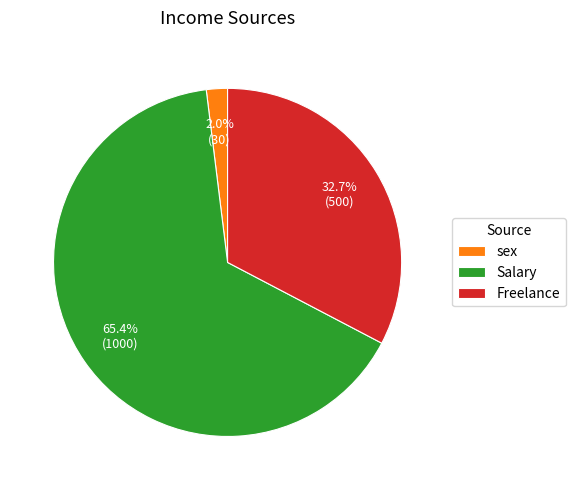

Does Salary represent more than half of the total?

Yes